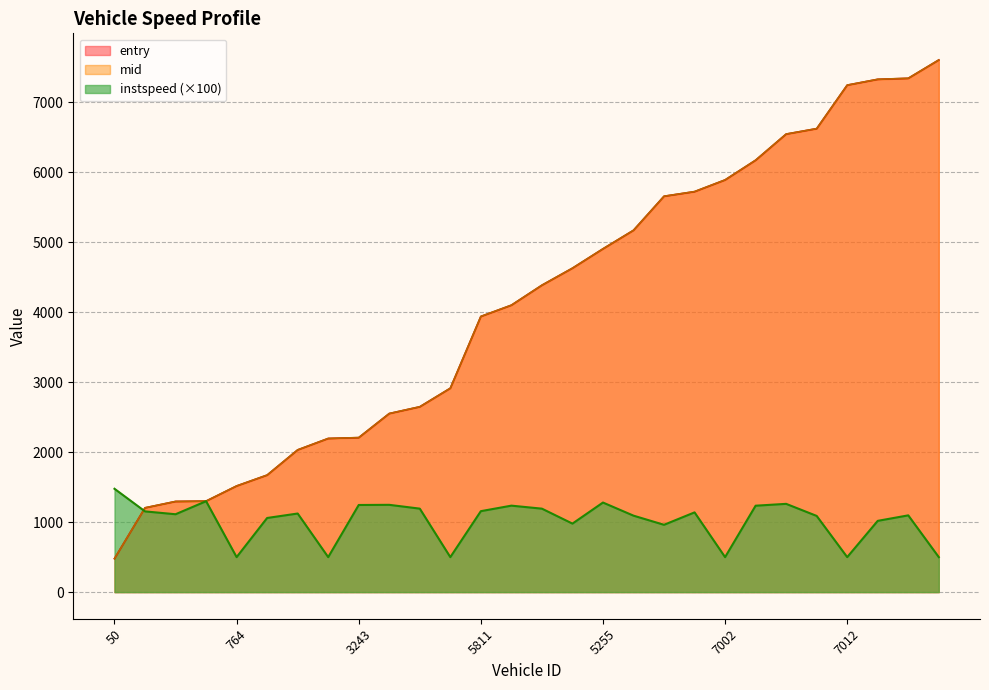

List the series in order of their peak value, highest first.

mid, entry, instspeed